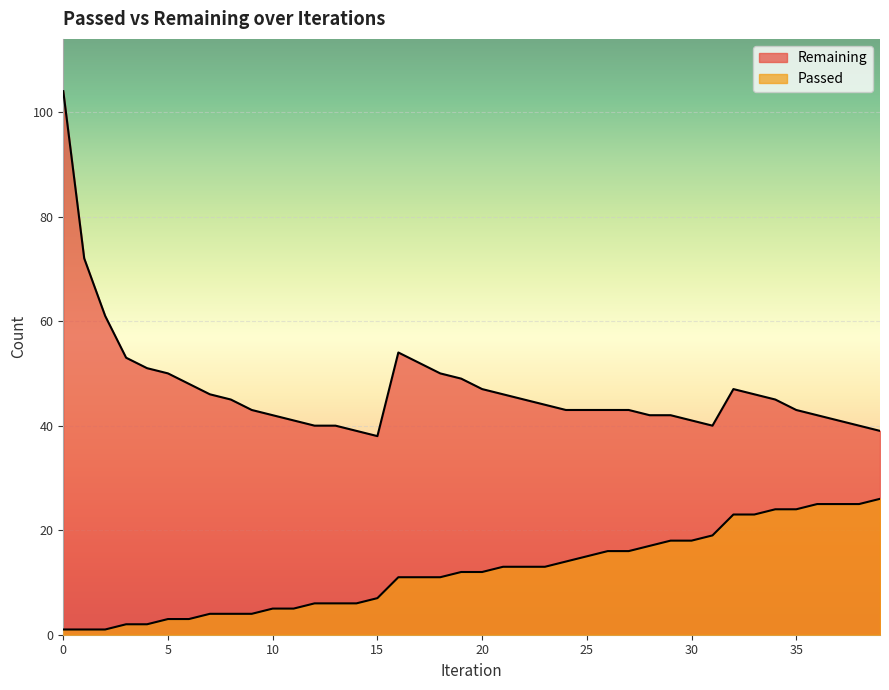

How many values in the Passed series exceed 12?

19